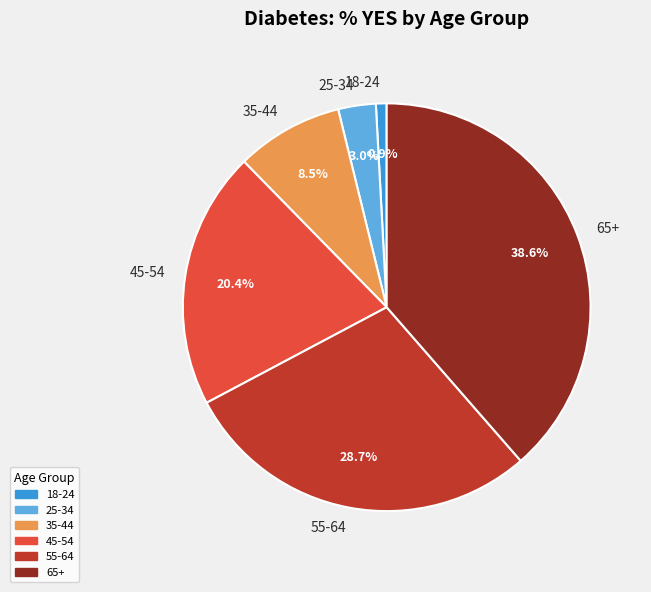

Is the sum of 45-54 and 18-24 greater than half?

No